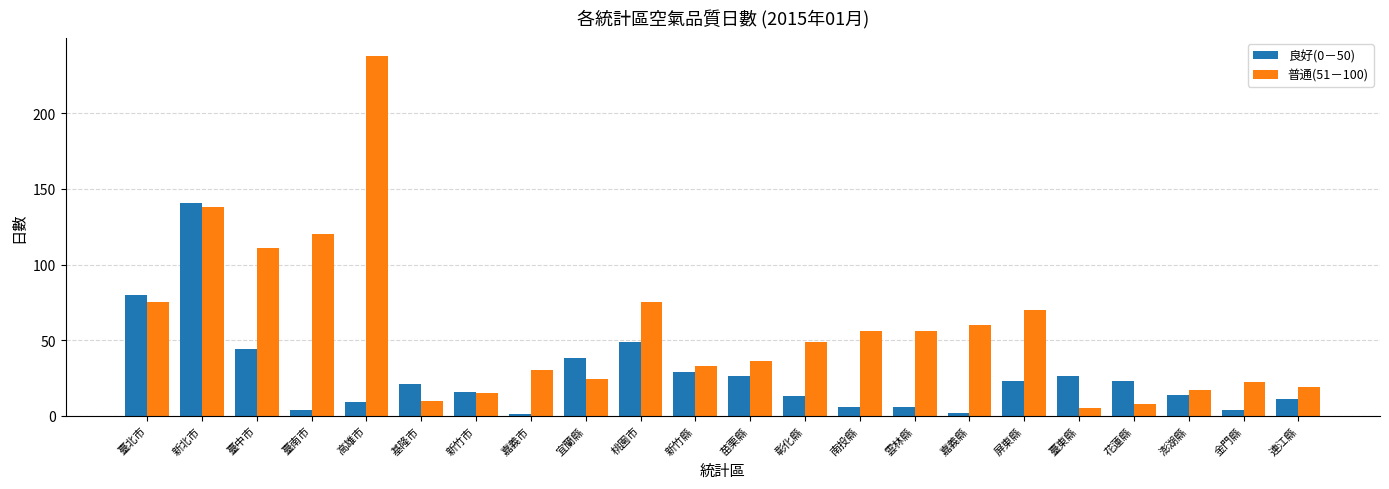

Is it true that 普通(51－100) equals 73 at 臺中市?

False